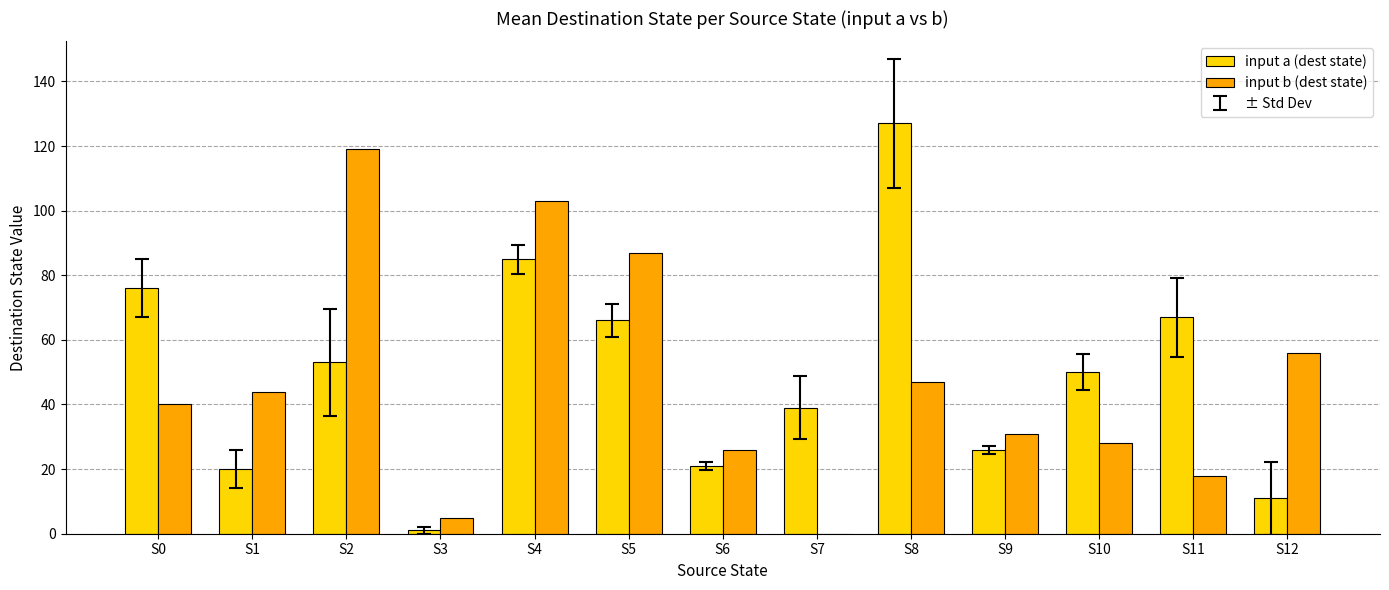

What is the sum of all input a (dest state) values?

642